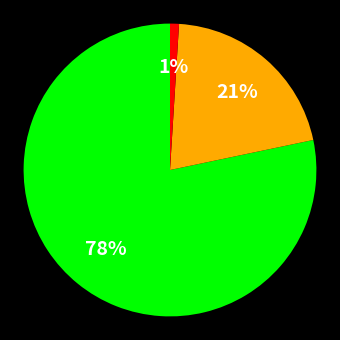

How many slices are in this pie chart?

3